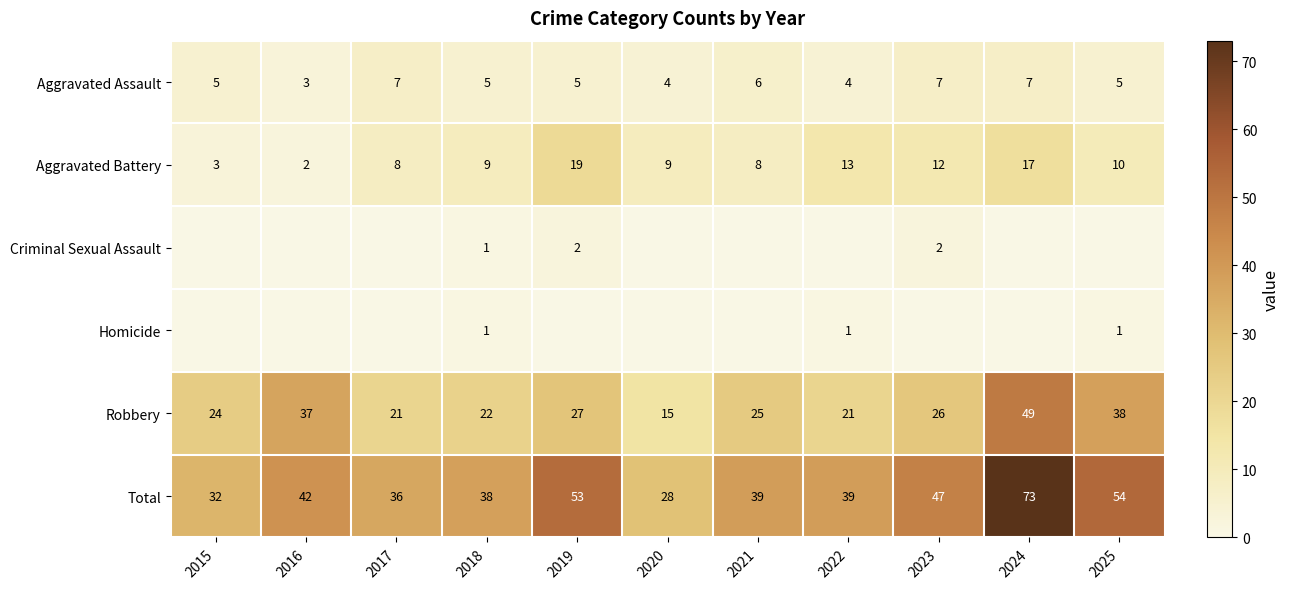

What is the spread (max minus min) of values at 2018?

37